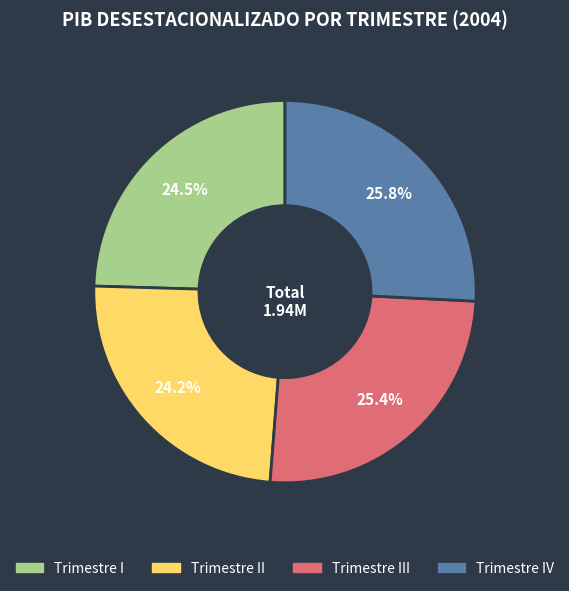

To the nearest percent, what is the average slice percentage?

25%